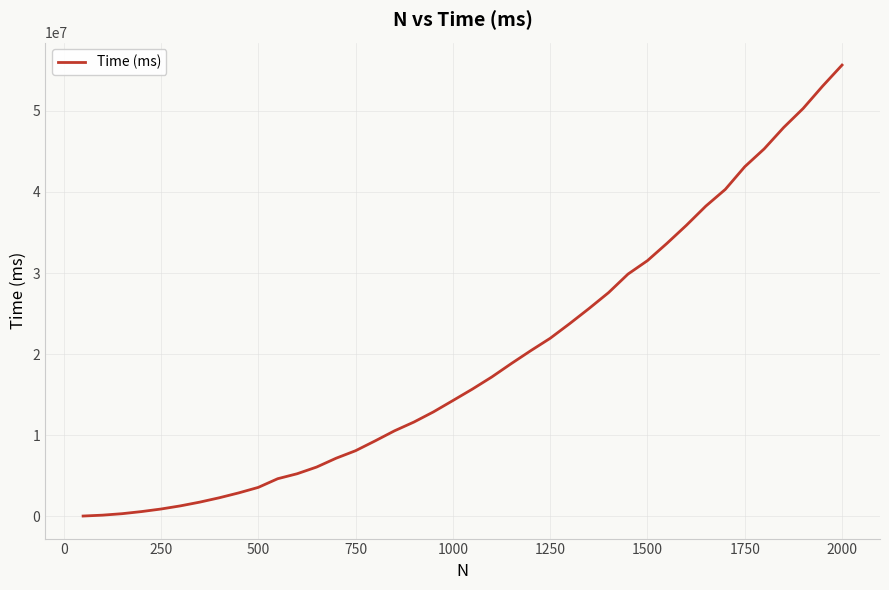

What is the greatest value displayed?

55650699